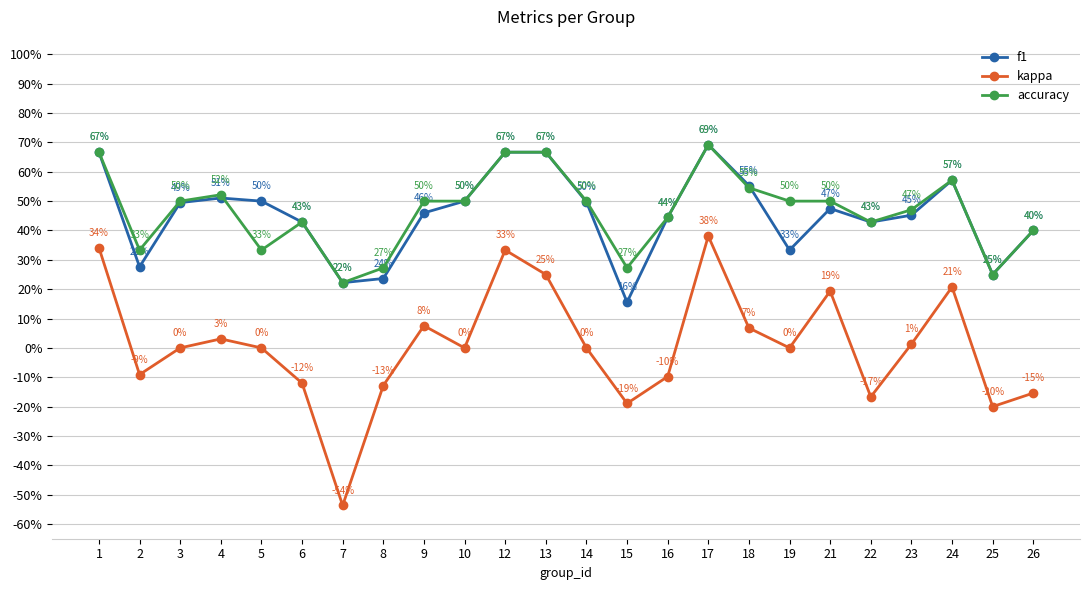

Does the chart have visible grid lines?

Yes